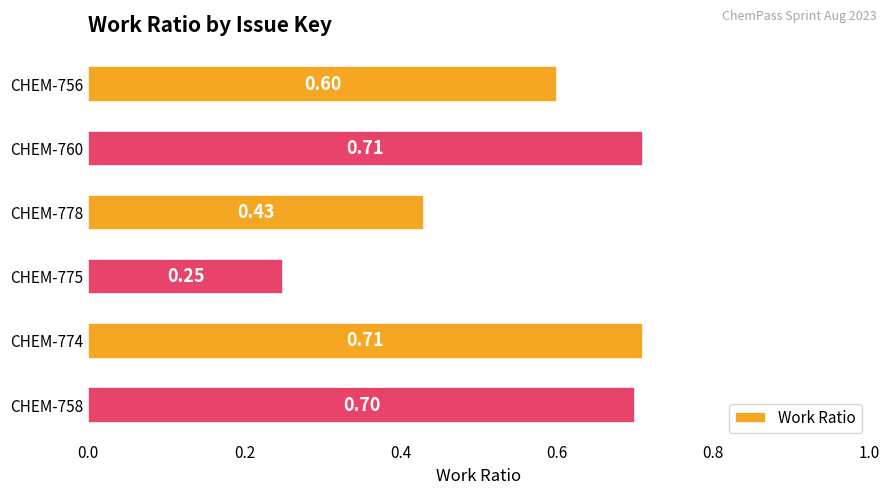

What is the difference between the second highest and second lowest values?

0.3